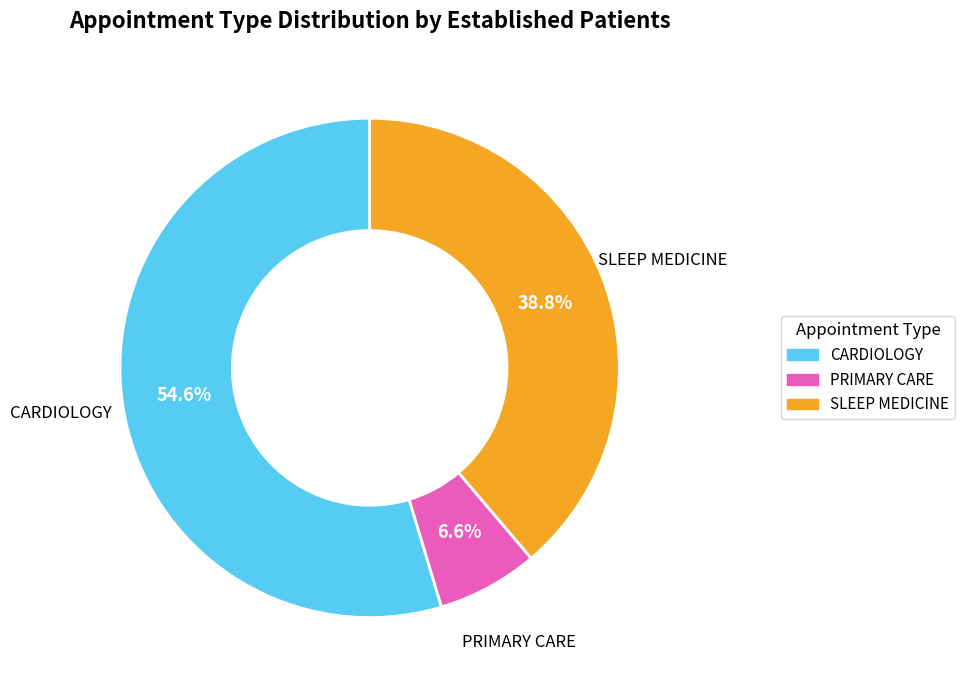

To the nearest percent, what is the combined percentage of CARDIOLOGY and SLEEP MEDICINE?

93%